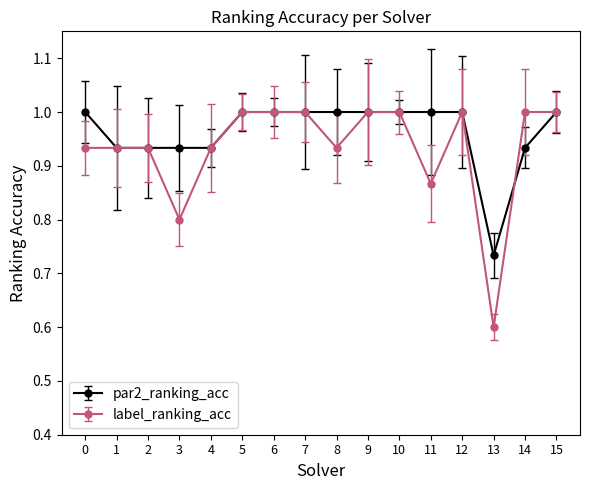

What is the sum of all label_ranking_acc values?

14.9